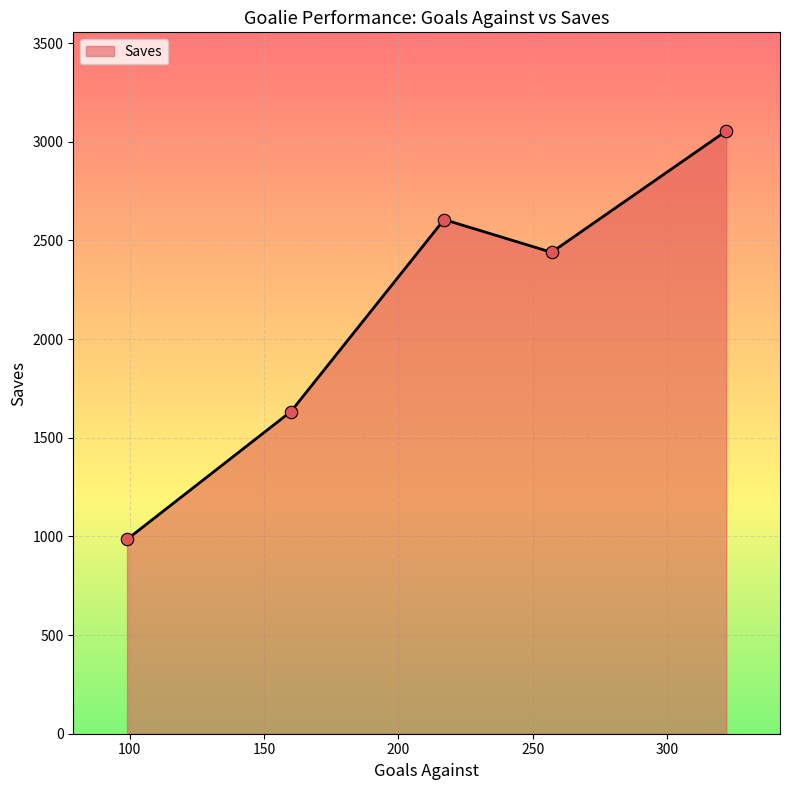

What is the maximum value shown in the chart?

3055